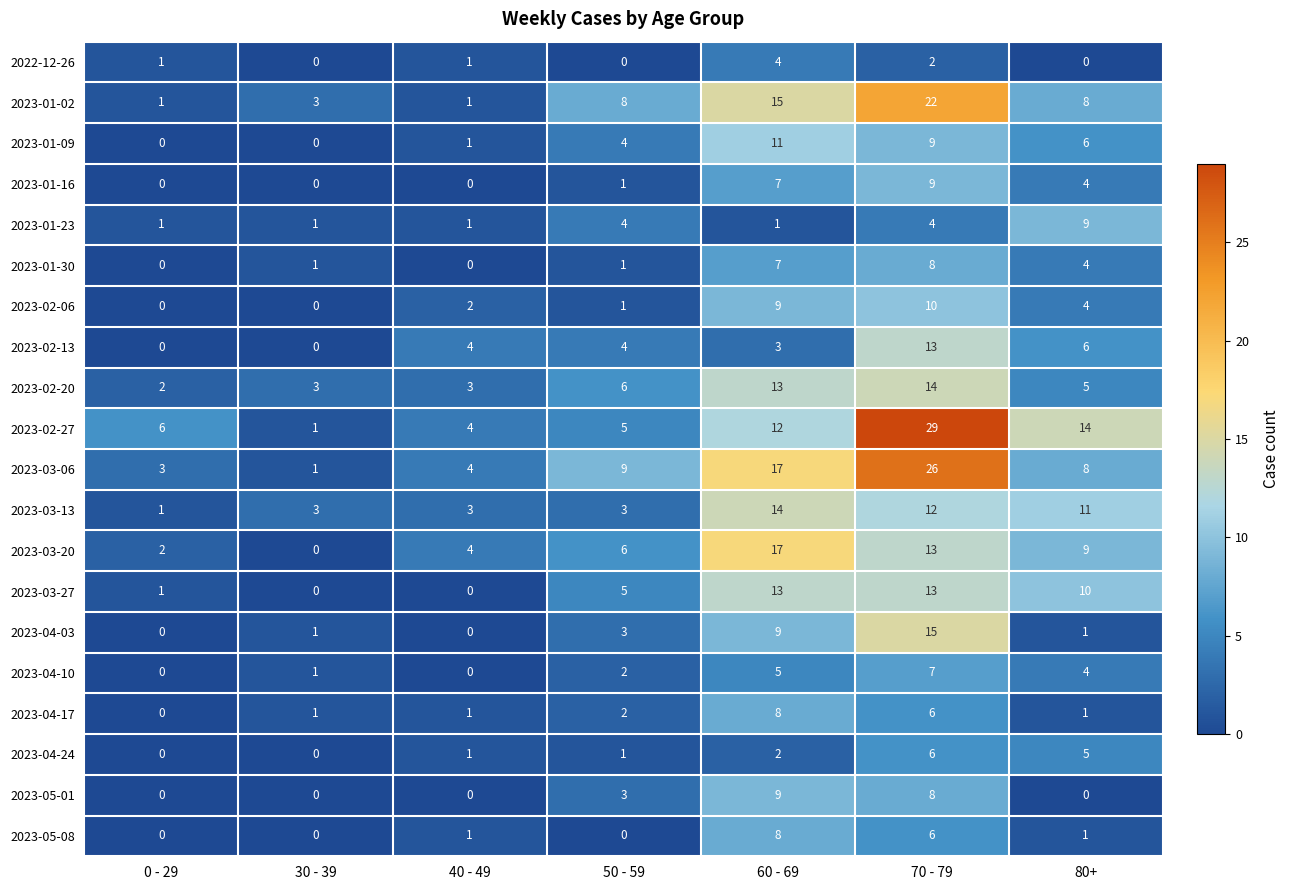

True or false: 2023-01-30 has a value of 1 at 50 - 59.

True